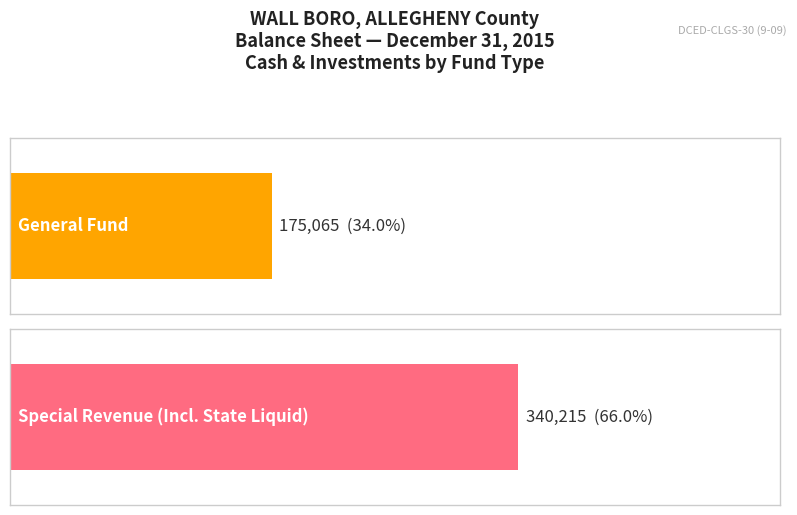

What is the maximum value for General Fund?

175065